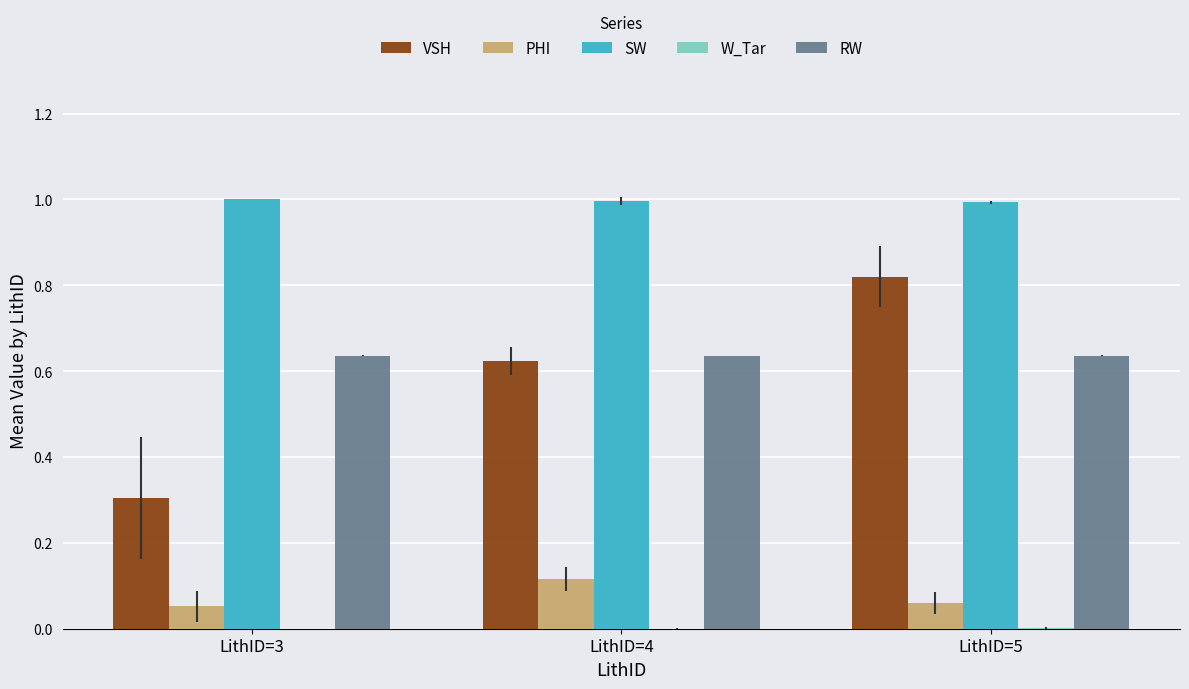

At which category is the sum across all series the highest?

LithID=5